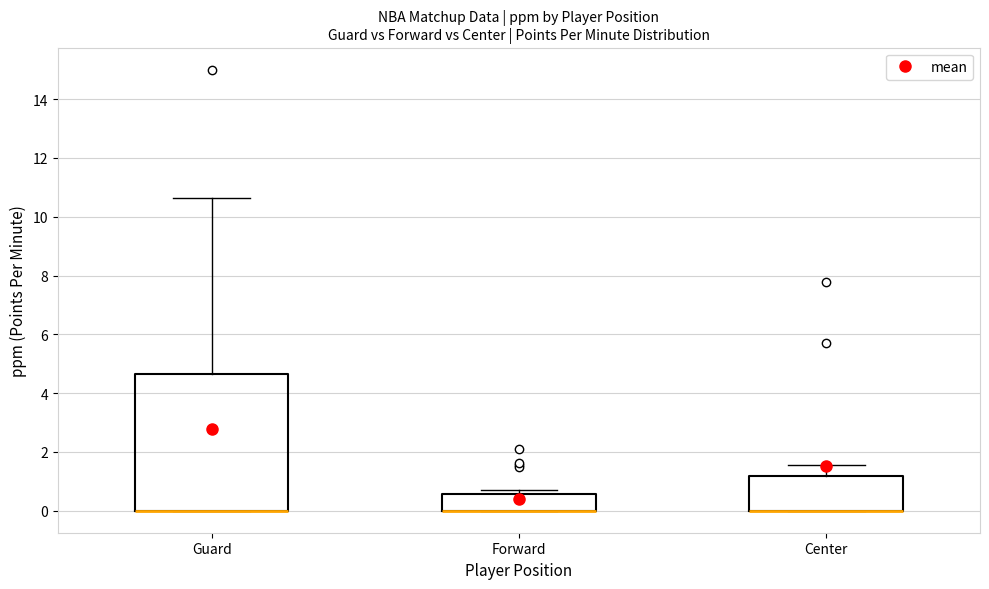

Reading left to right, read every box against the y-axis: the position of its median line, the range the box covers, and the ends of its whiskers. The values are not printed on the chart, so give them approximately, as read against the axis.

Guard: median 0.0 (drawn on the box's lower edge), box 0.0 to 4.6, whiskers 0.0 to 10.6
Forward: median 0.0 (drawn on the box's lower edge), box 0.0 to 0.6, whiskers 0.0 to 0.6 (just above the box's upper edge)
Center: median 0.0 (drawn on the box's lower edge), box 0.0 to 1.2, whiskers 0.0 to 1.6